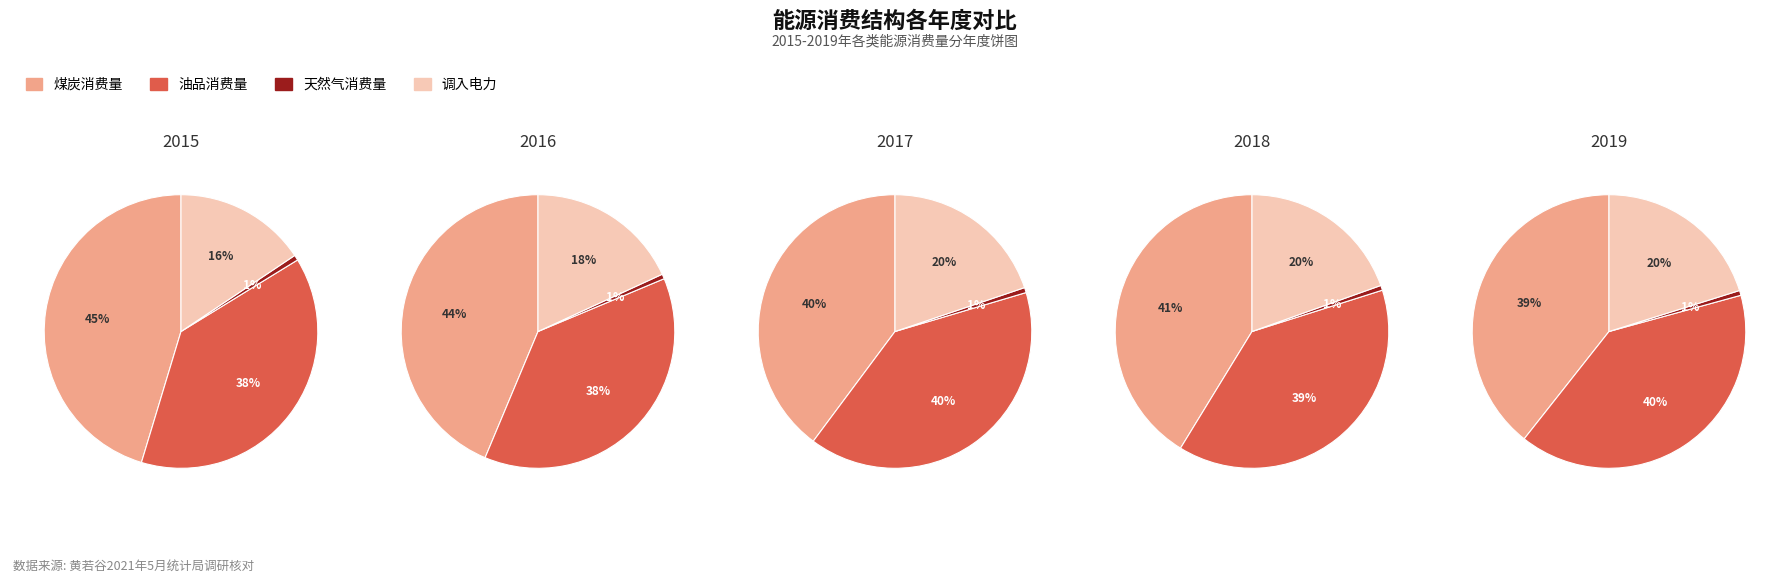

True or false: 煤炭消费量 accounts for 54% of the total.

False